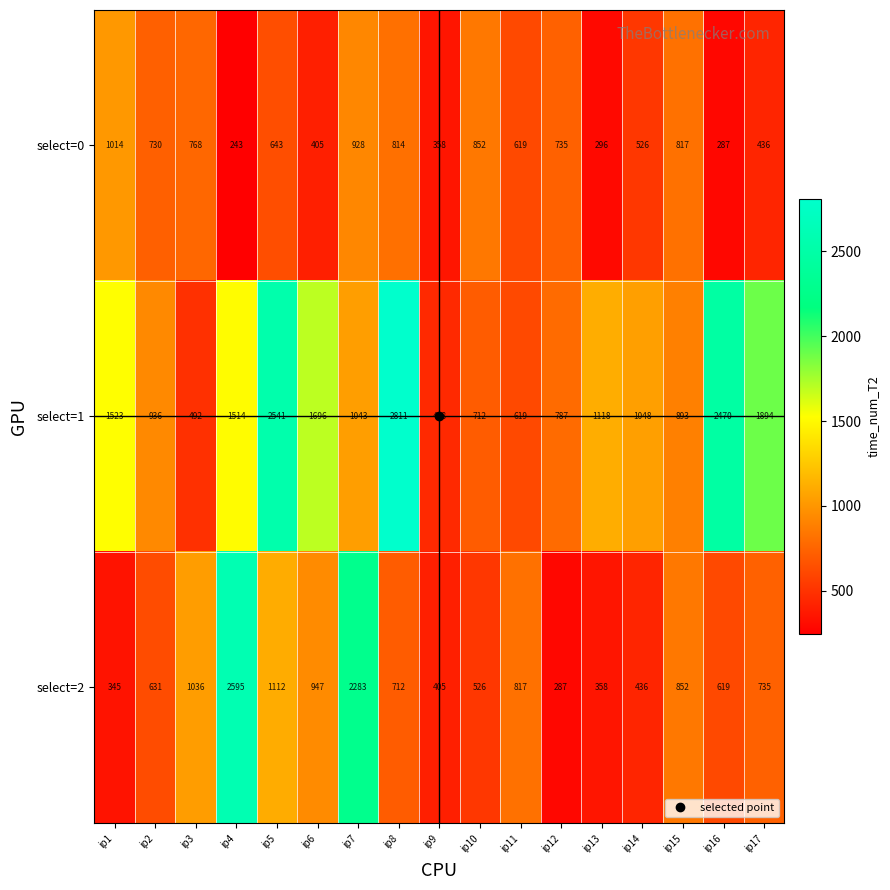

Rank the series at ip17 from highest to lowest value.

select=1, select=2, select=0